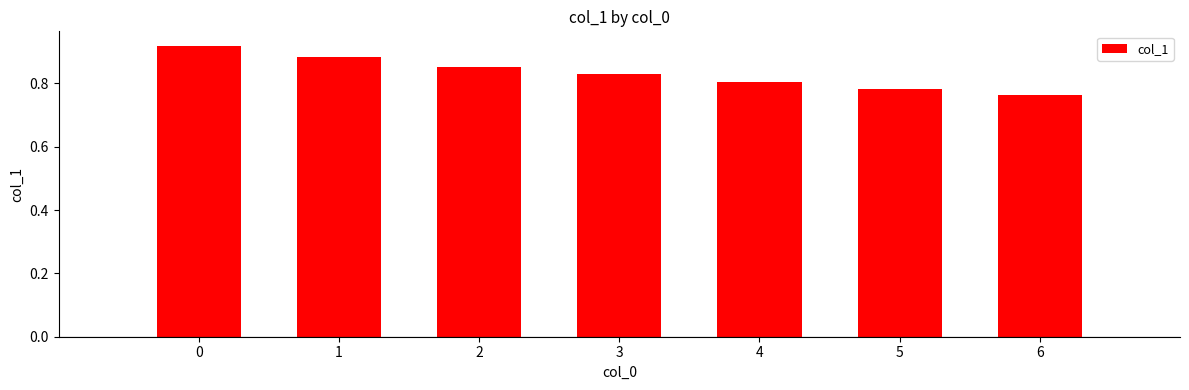

Is it true that the value at 3 is 0.8?

True